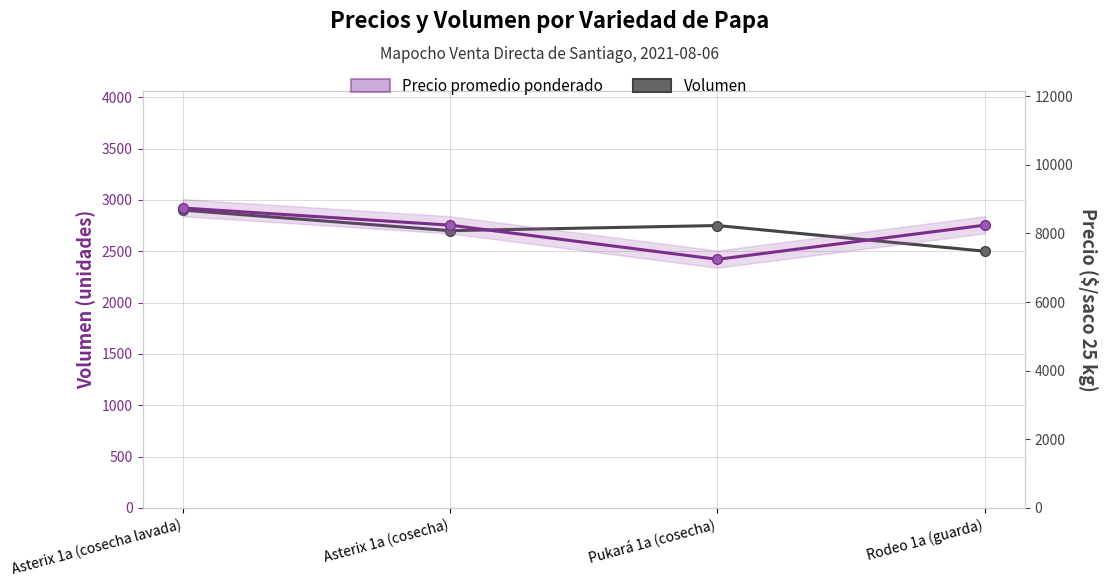

At how many categories does at least one series exceed 6878?

4